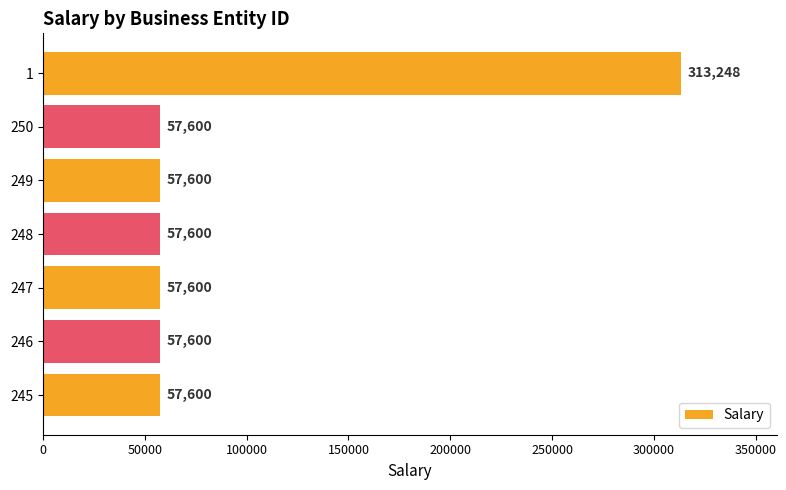

Which label corresponds to the largest value in the chart?

1